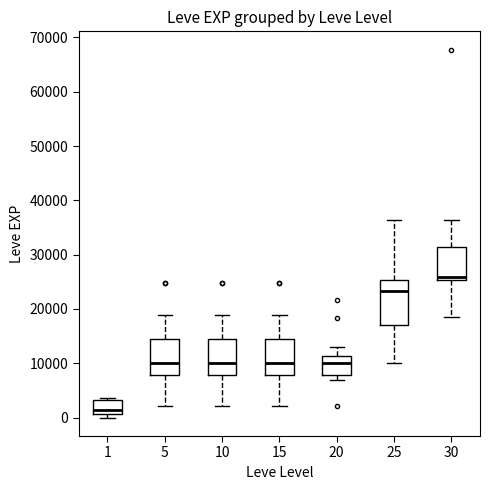

Where does the median line of the box at x = 20 sit on the y-axis? The values are not printed on the chart, so give them approximately, as read against the axis.

10000